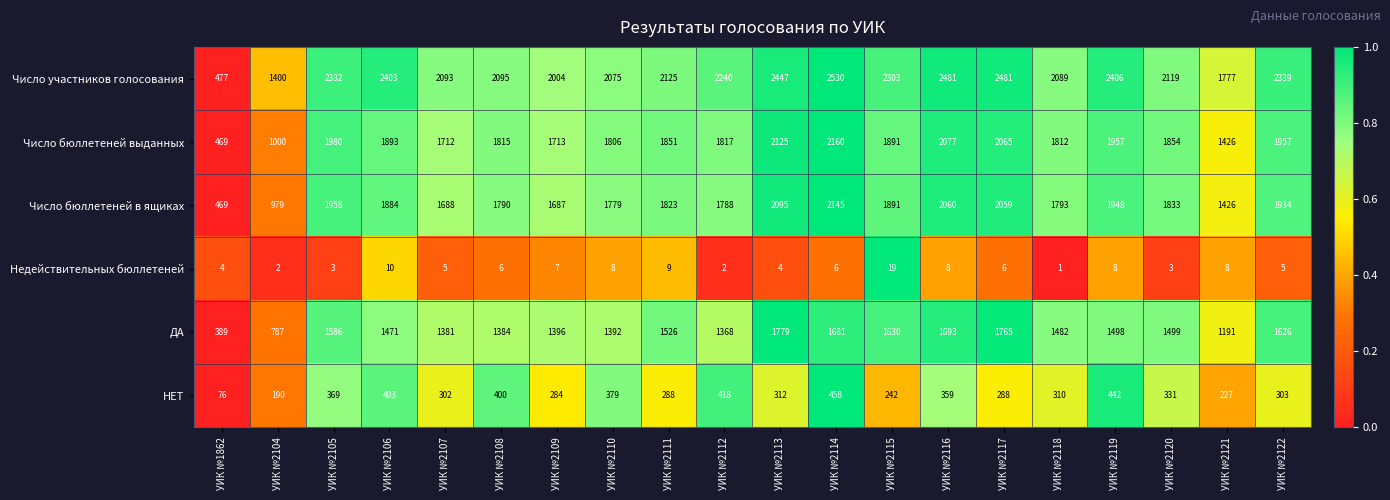

What is the difference between the highest and lowest values at УИК №2115?

2284